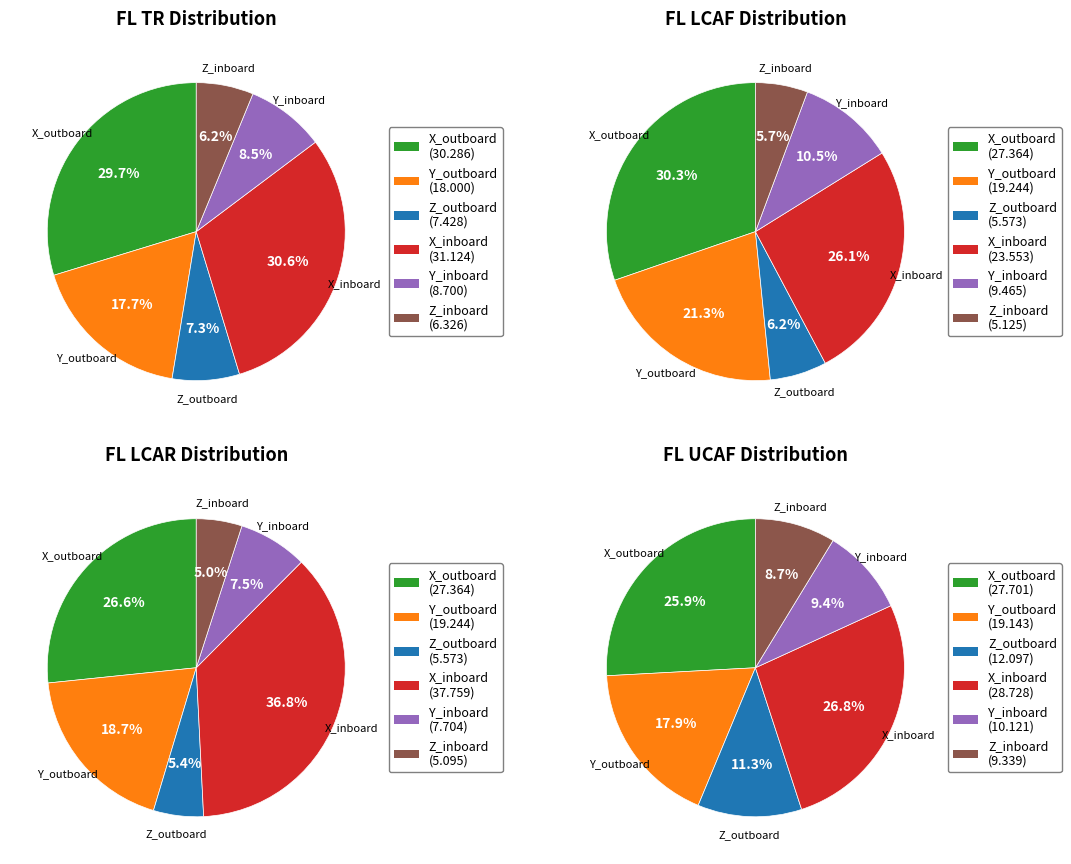

Is it true that Y_inboard is 9% of the pie?

True